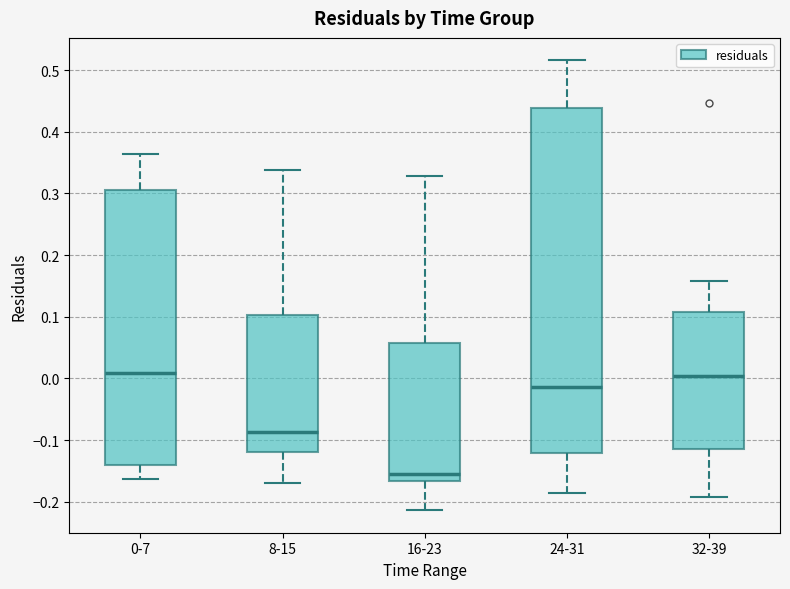

Where does the upper whisker of the box for 0-7 end on the y-axis? The values are not printed on the chart, so give them approximately, as read against the axis.

0.36